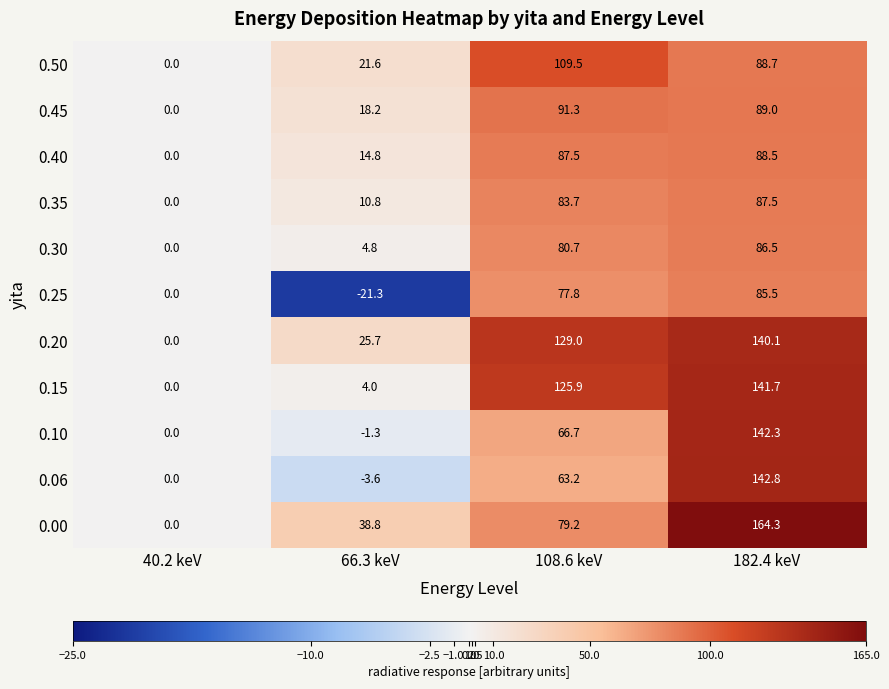

Is it true that 0.10 equals 116.4 at 108.6 keV?

False